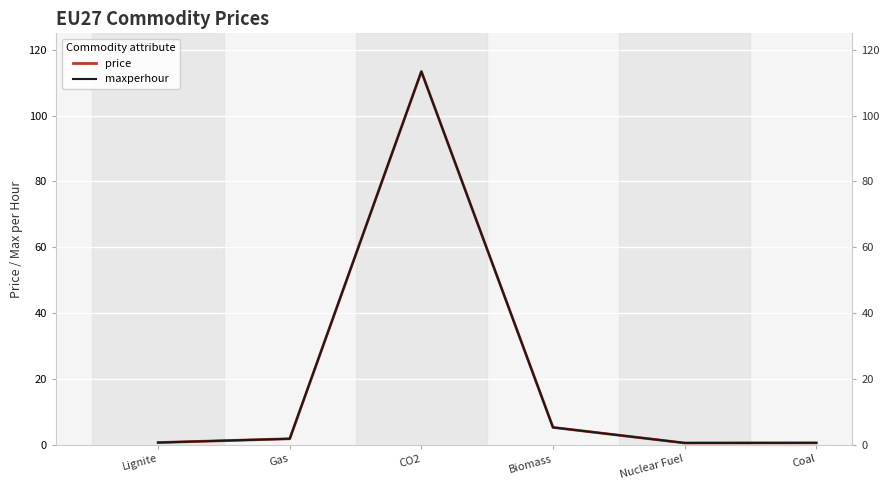

Reading left to right, transcribe all the data shown in this chart.

price: 0.6	1.8	113.4	5.2	0.5	0.5
maxperhour: 0.6	1.8	113.4	5.2	0.5	0.5